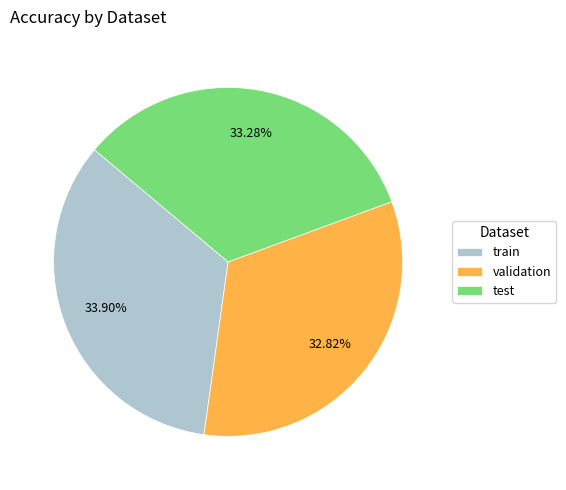

Is there any slice that represents more than half of the pie?

No